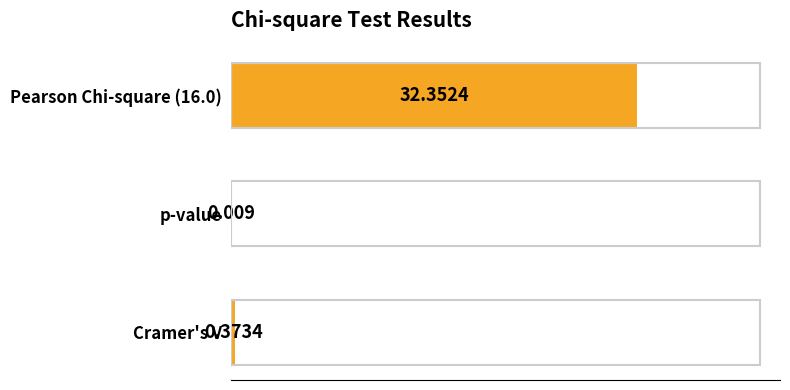

Where is the data nearest to the value 16?

Cramer's V